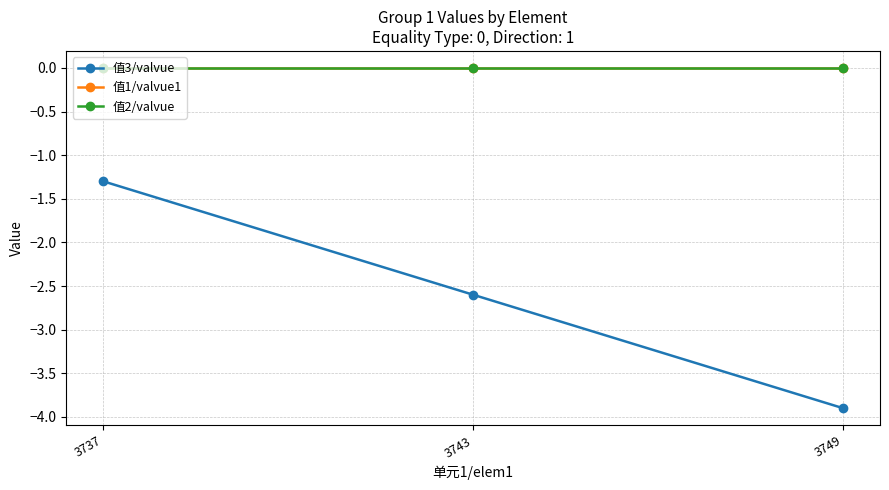

At which category is the sum across all series the highest?

3737